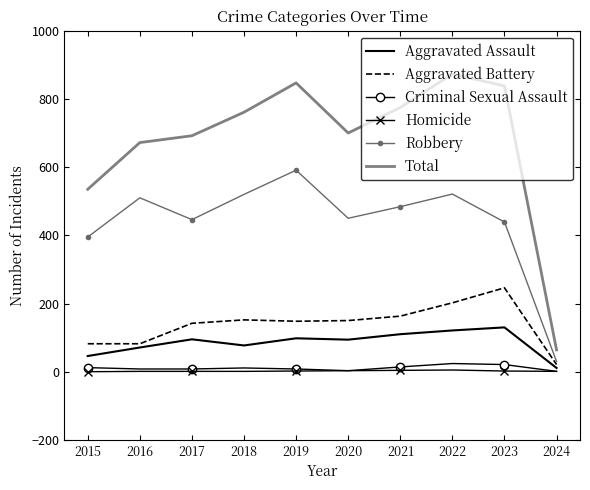

What is the average value of the Aggravated Battery series?

139